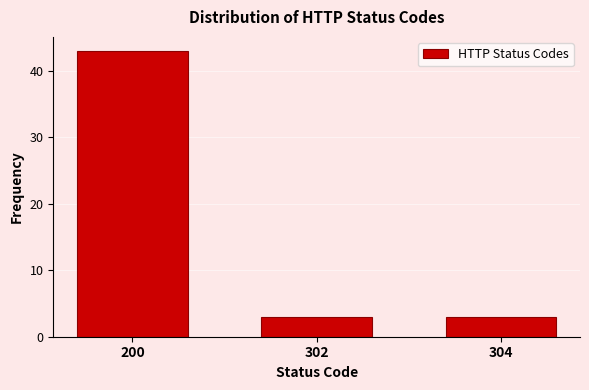

Reading right to left, what are all the values shown in this chart?

304=3	302=3	200=43